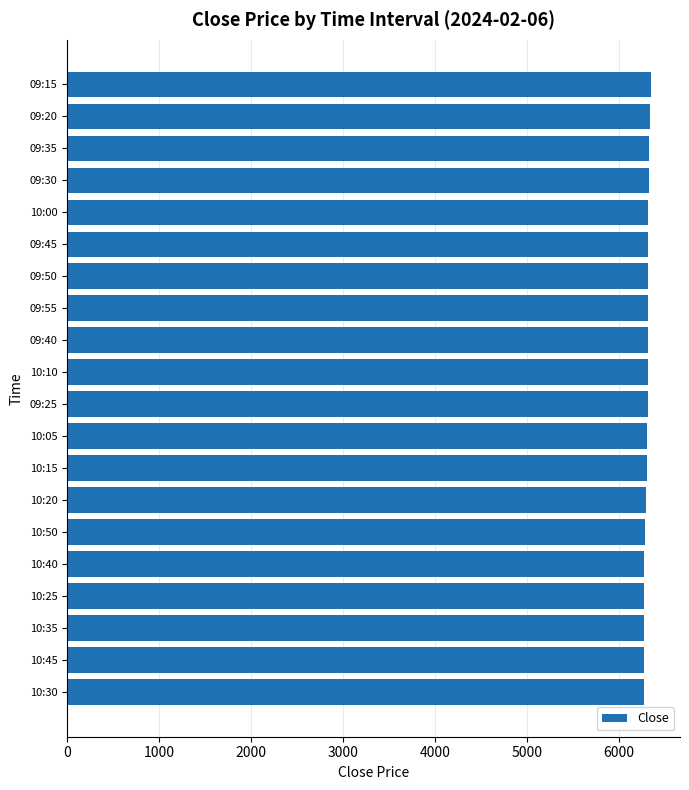

Is it true that the value at 09:20 is 9445.9?

False